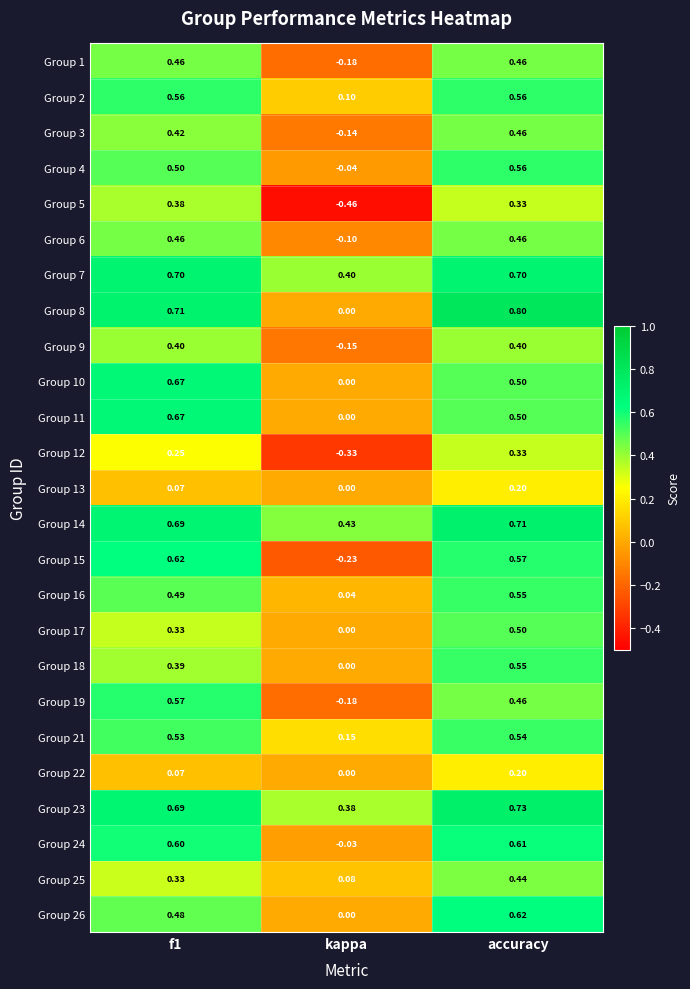

At which label is Group 17 closest to 0?

kappa